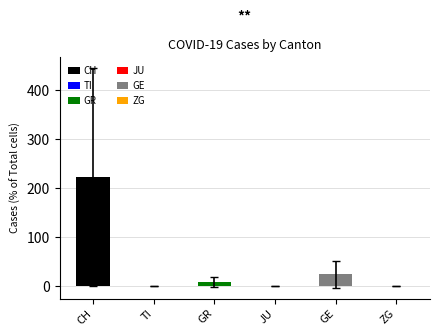

The JU series shows 0 at 2020-03-15. True or false?

True